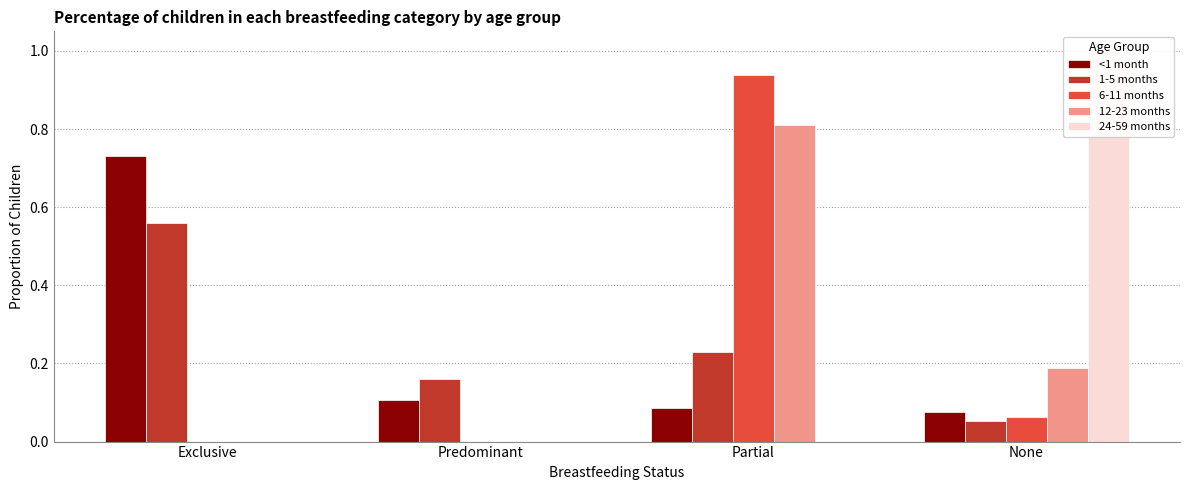

Read the 12-23 months value at None.

0.2